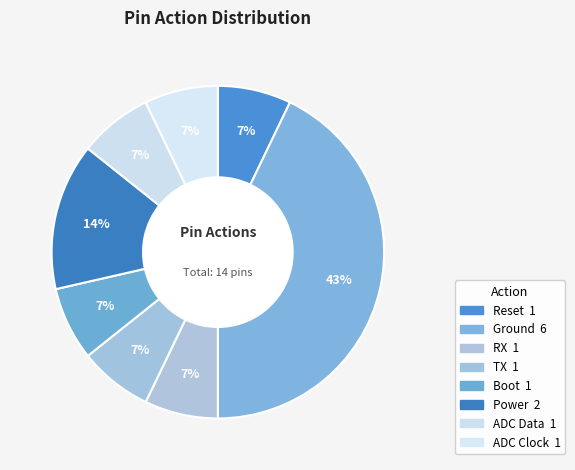

To the nearest percent, what is the combined percentage of Power and Reset?

21%